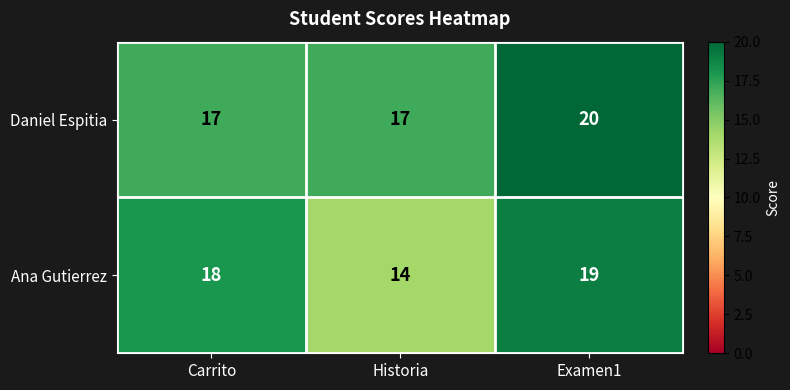

What is the approximate value of Daniel Espitia at Examen1?

20